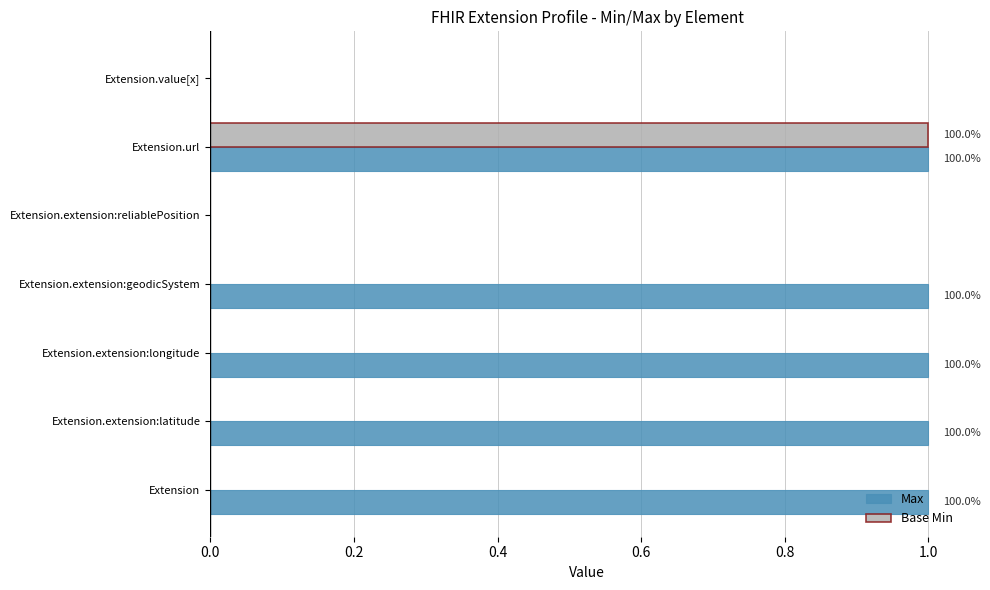

Which series has the largest total across all categories?

Max